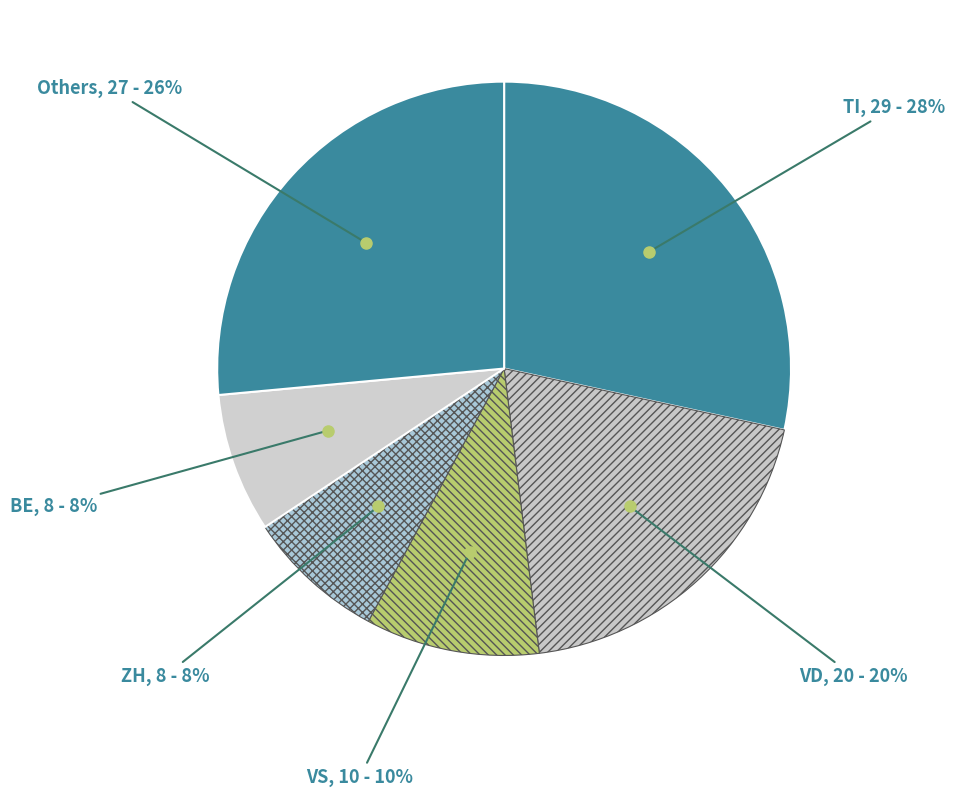

Count the number of slices in the pie.

6